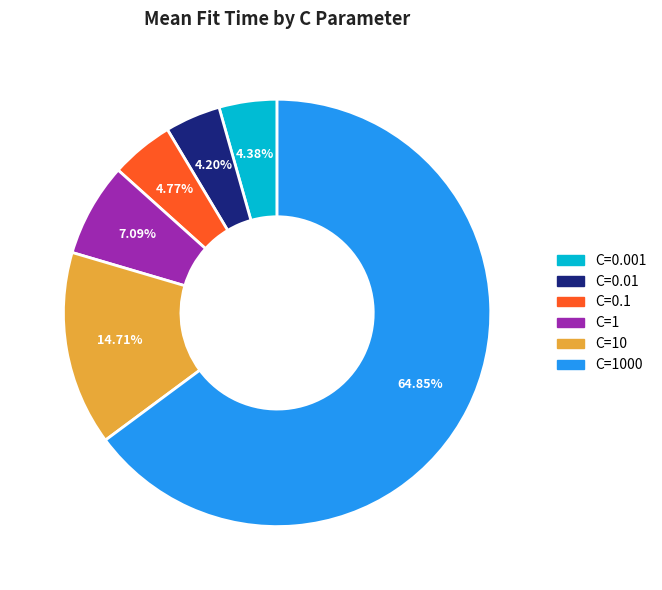

To the nearest percent, what is the difference between the largest and smallest slice percentages?

61%